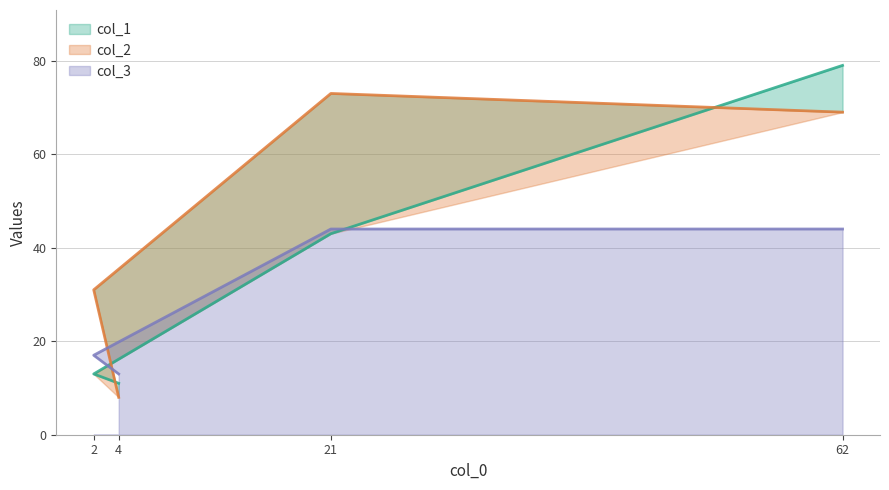

The value of col_3 at 4 is 20. True or false?

False